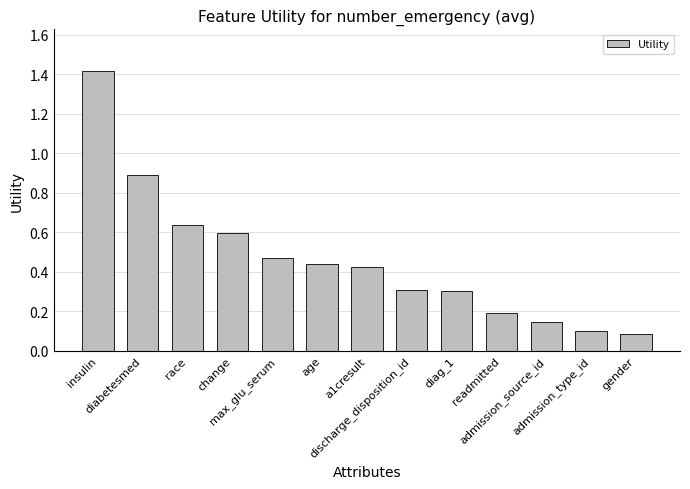

What is the difference between the maximum and second lowest values?

1.3